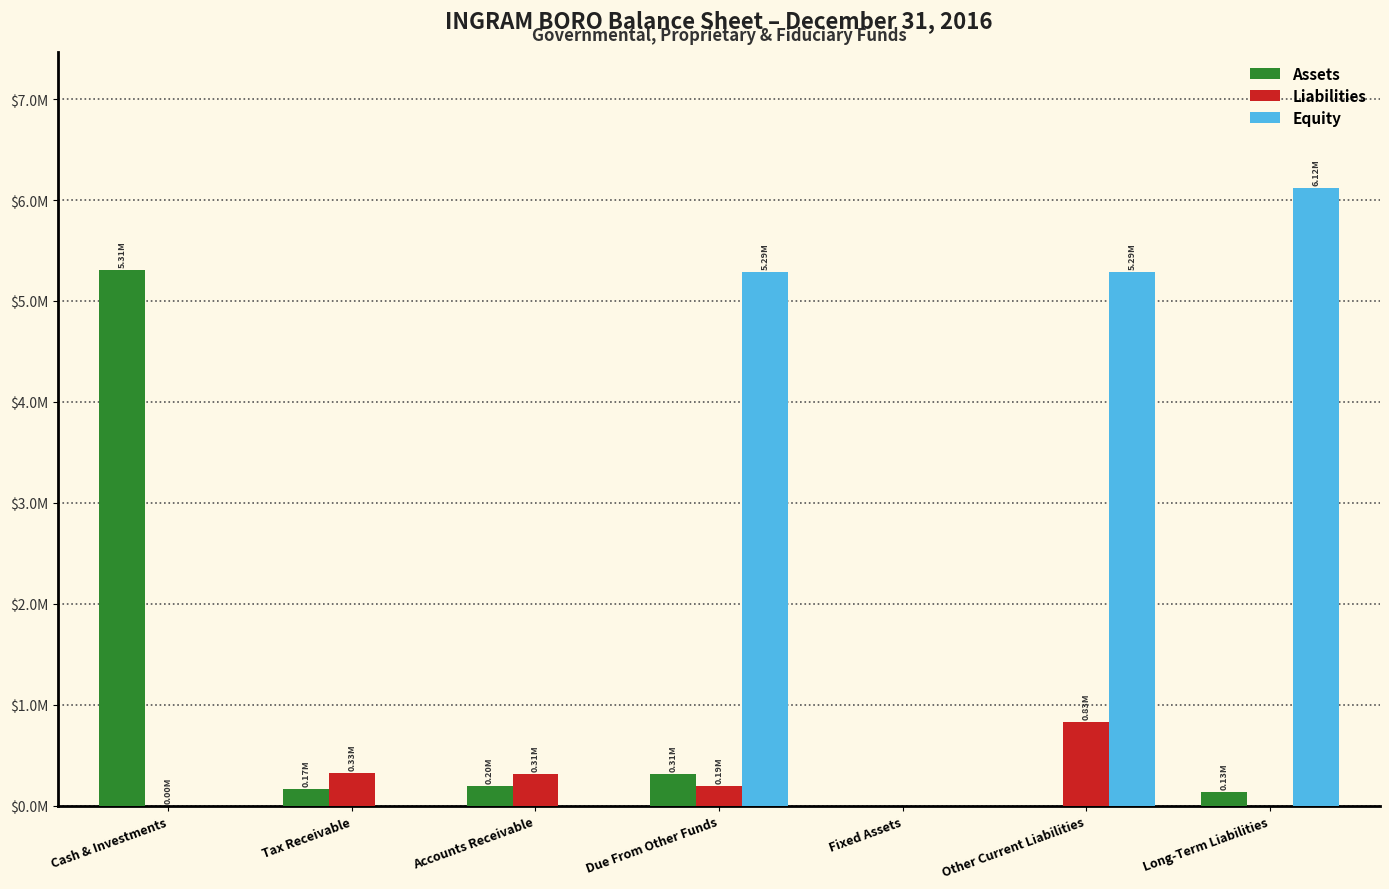

Which series has the largest range (max minus min)?

Equity